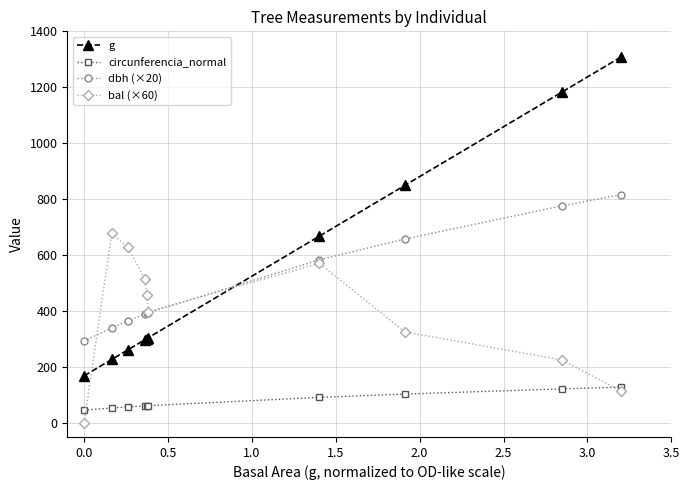

After their last crossing, which series has the higher values: bal (×60) or dbh (×20)?

dbh (×20)